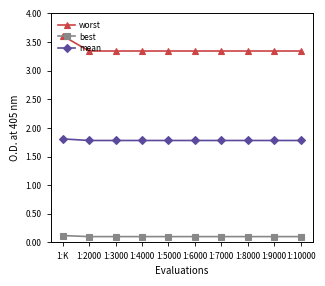

What are all the series names shown in the legend?

worst, best, mean